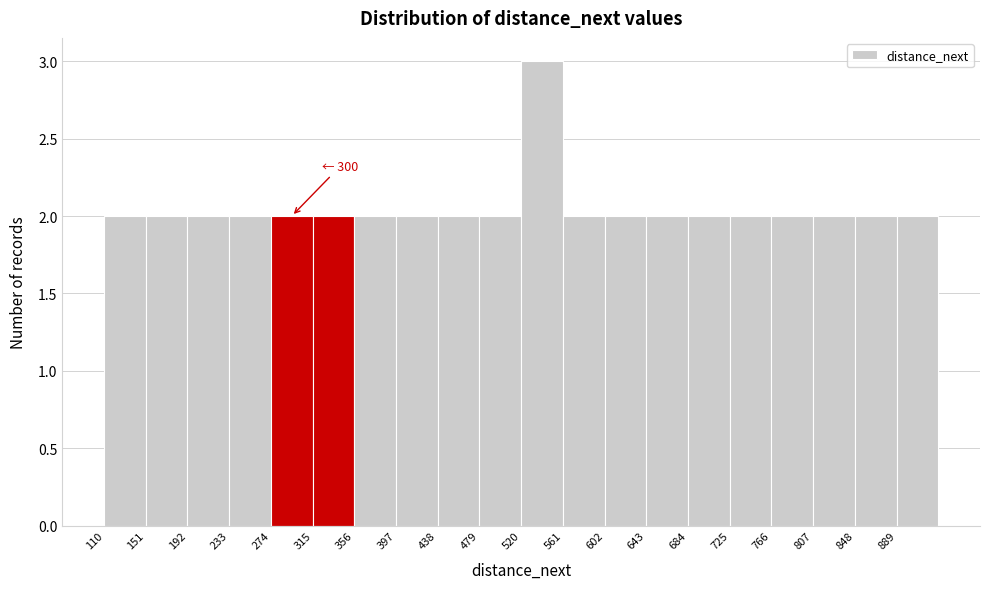

Over which range of the x-axis is the bar tallest?

520 to 561